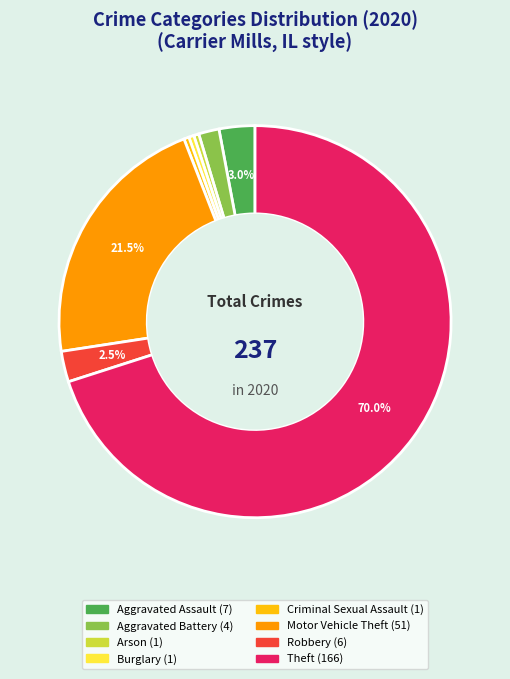

Which category has the biggest portion of the pie?

Theft